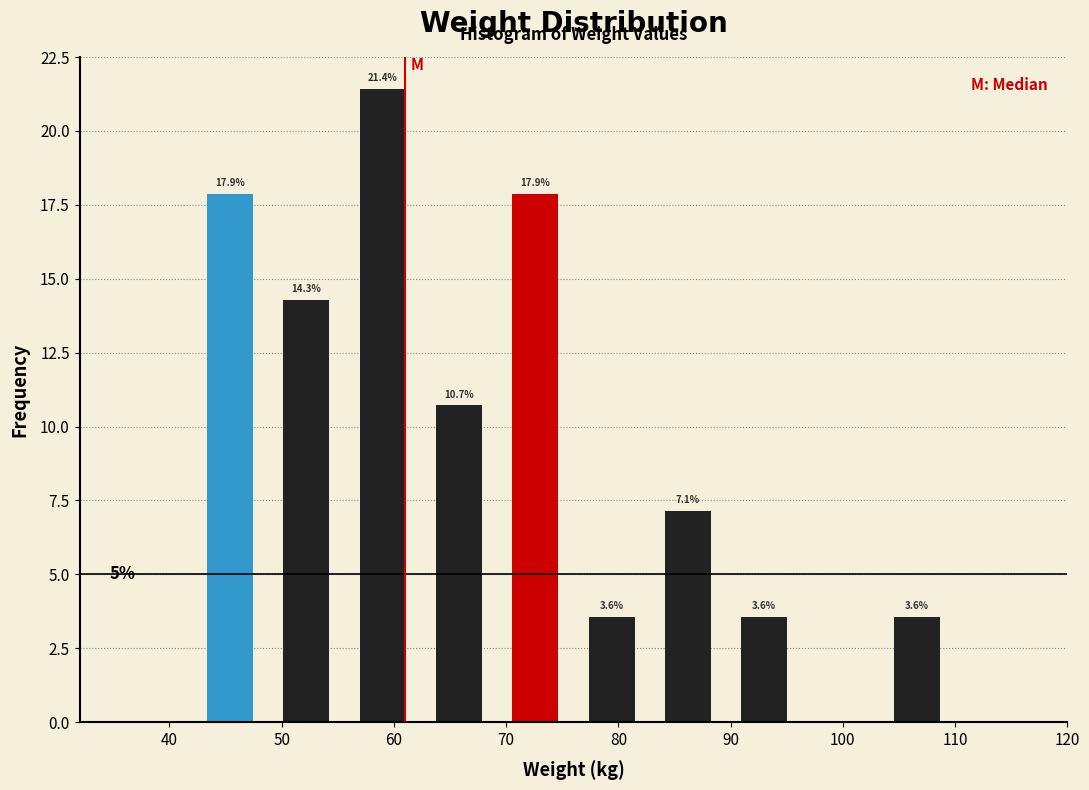

Which range on the x-axis has the tallest bar?

55.6 to 62.4